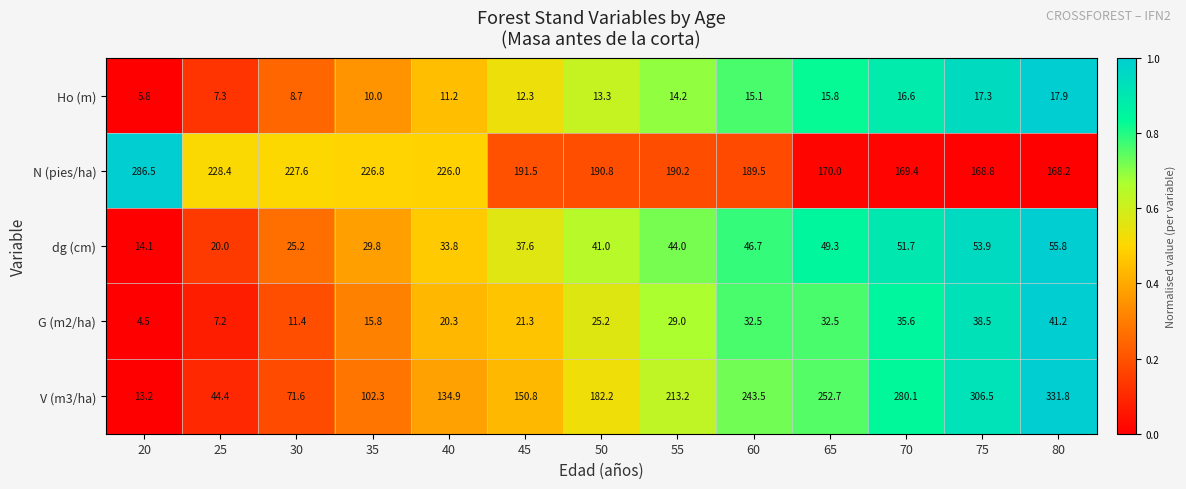

Which series changed the most between 20 and 25?

N (pies/ha)